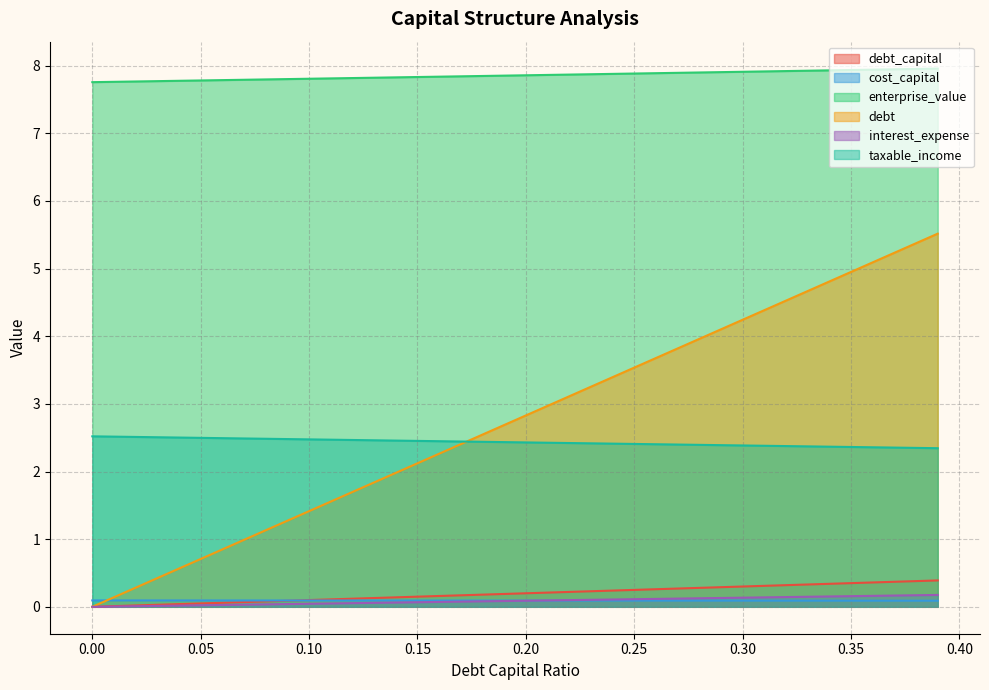

The value of debt at 0.04 is 0.8. True or false?

False